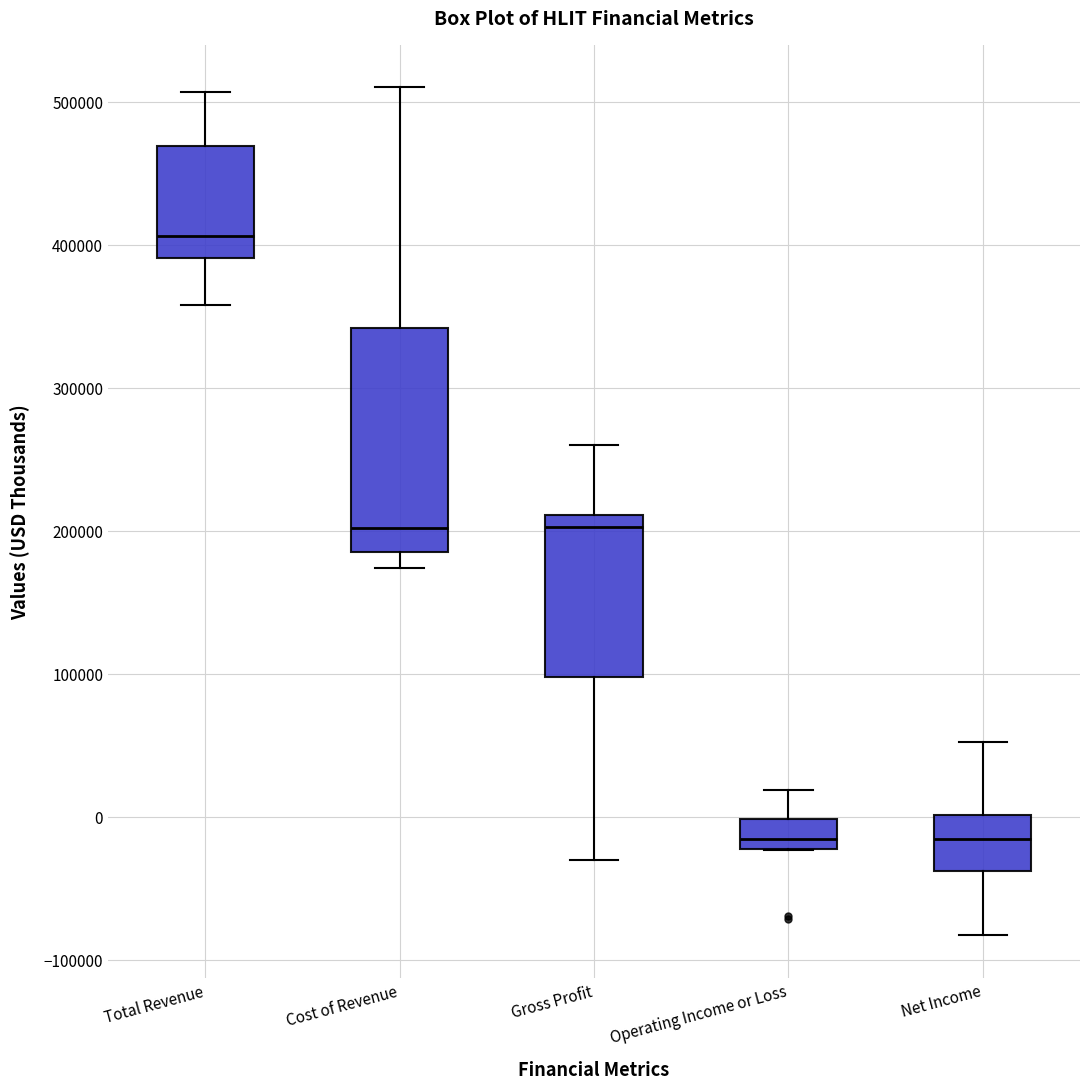

Reading left to right, transcribe this box plot: for each box, give where its median line is, the range the box spans, and where its two whiskers end, as read against the y-axis. The values are not printed on the chart, so give them approximately, as read against the axis.

Total Revenue: median 410000, box 390000 to 470000, whiskers 360000 to 510000
Cost of Revenue: median 200000, box 180000 to 340000, whiskers 170000 to 510000
Gross Profit: median 200000, box 100000 to 210000, whiskers -30000 to 260000
Operating Income or Loss: median -20000 (just above the box's lower edge), box -20000 to 0, whiskers -20000 to 20000
Net Income: median -20000, box -40000 to 0, whiskers -80000 to 50000